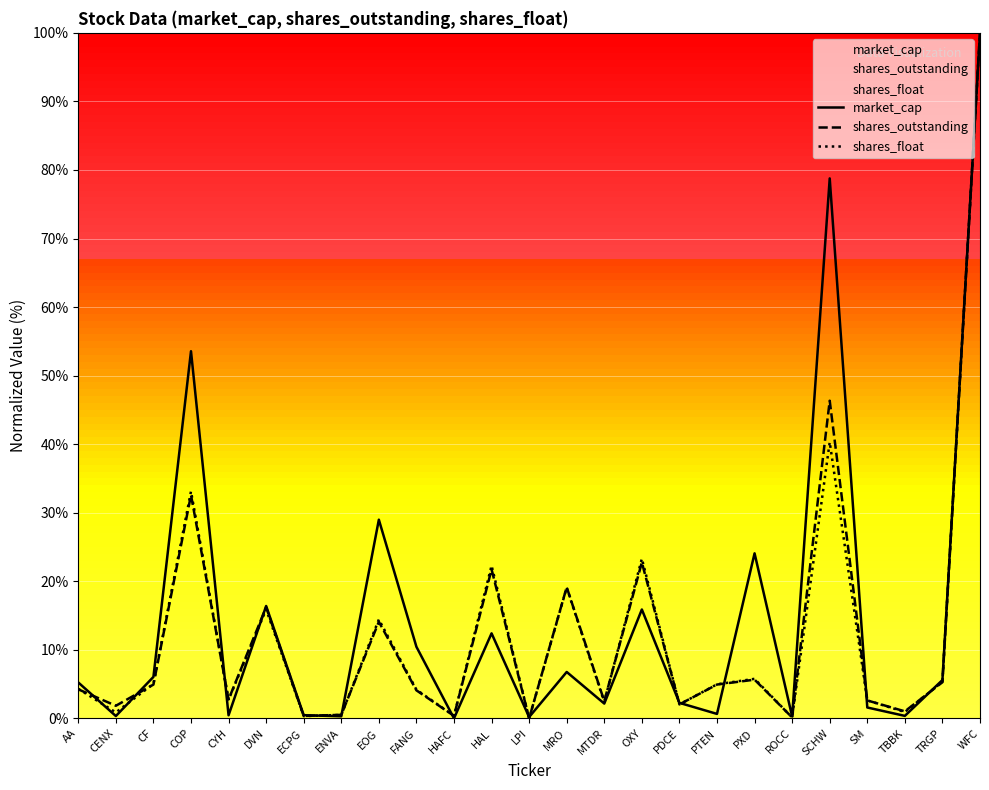

True or false: shares_float has a value of 4.2 at FANG.

True